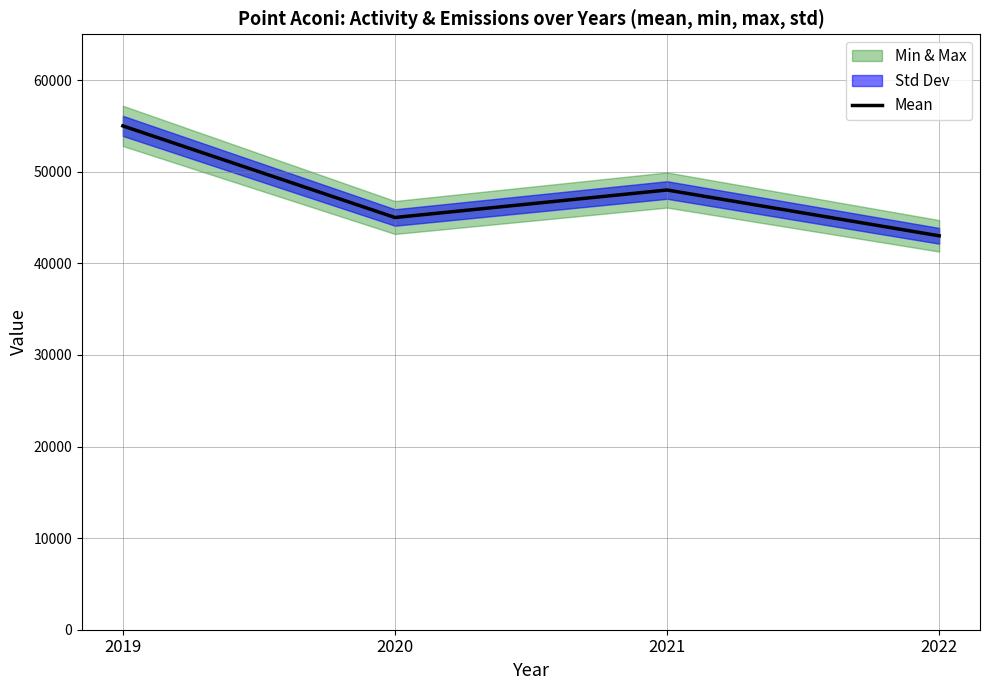

What is the ratio of the value at 2021 to the value at 2020?

1.1